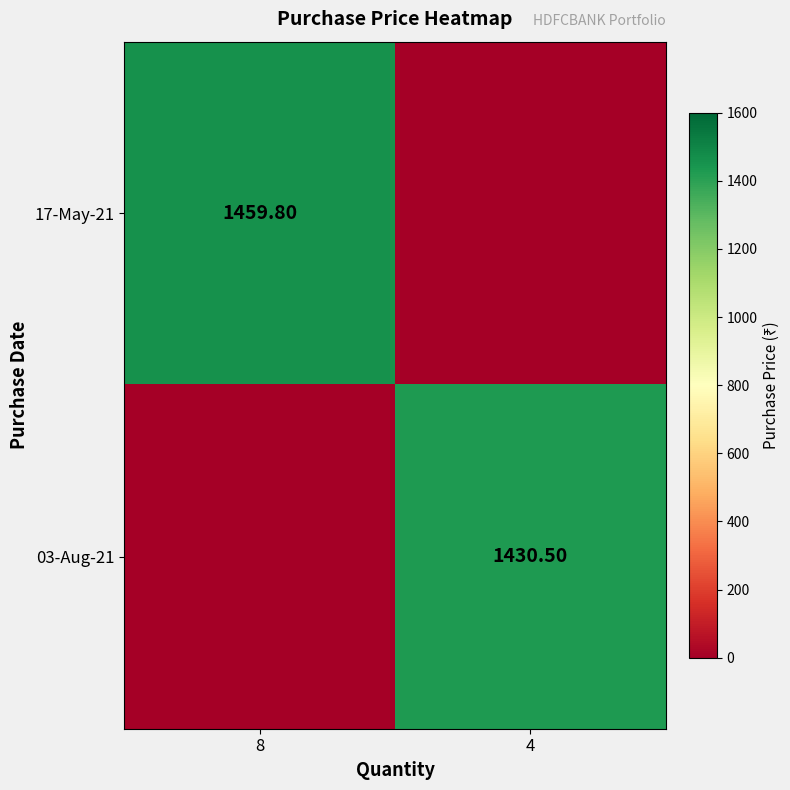

True or false: 17-May-21 has a value of 0.0 at 4.

True